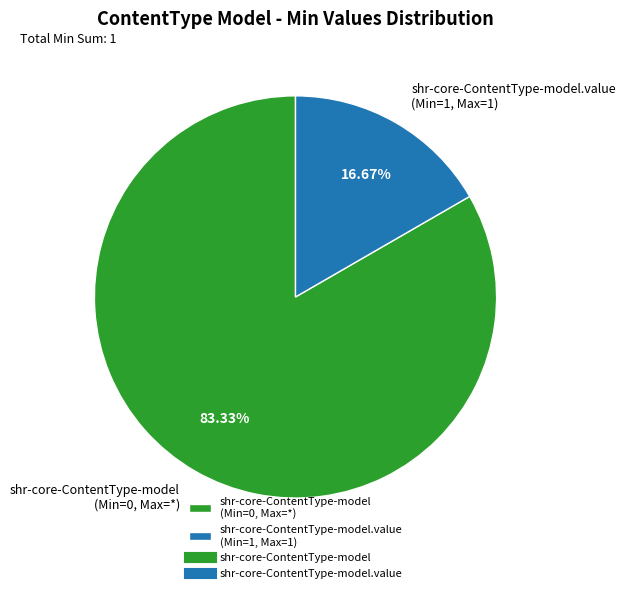

To the nearest percent, what is the difference between the largest and smallest slice percentages?

67%